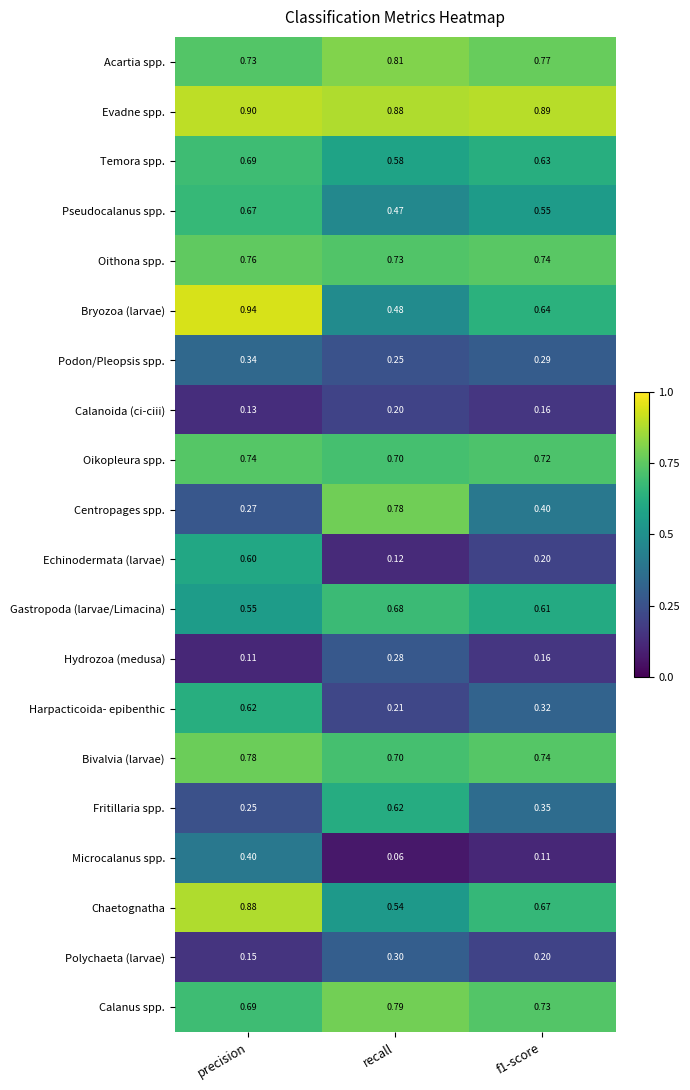

Which series changed the most between precision and f1-score?

Echinodermata (larvae)